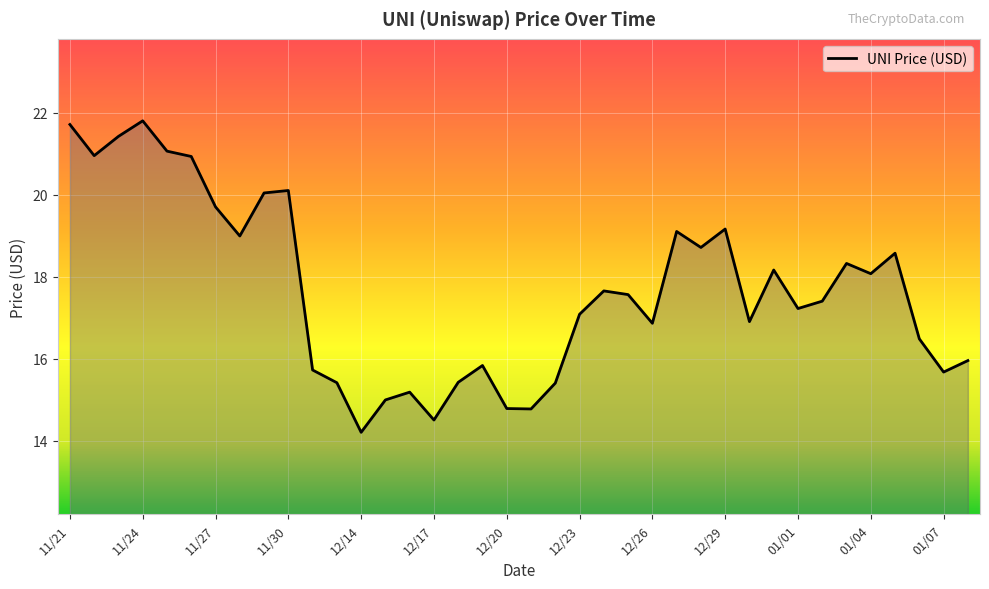

What is the difference between the maximum and minimum values?

7.6